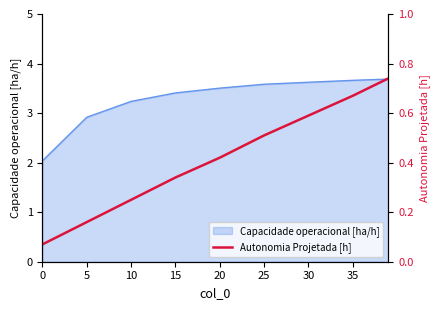

What is the difference between the values at 35 and 15?

0.3